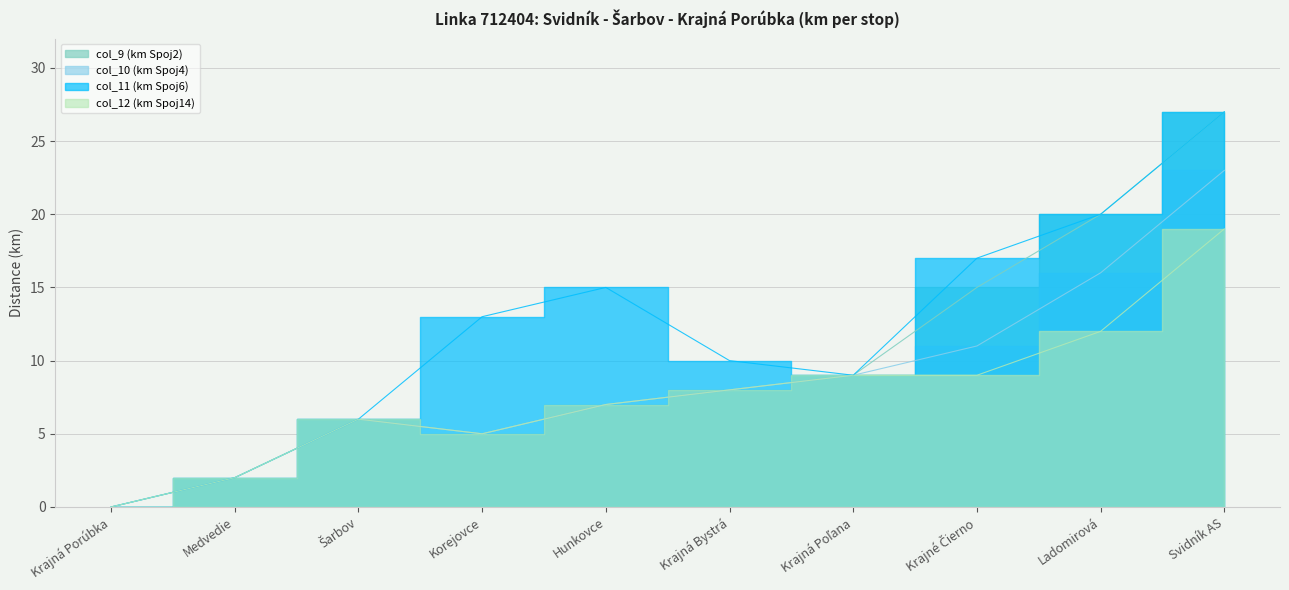

True or false: col_10 (km Spoj4) and col_12 (km Spoj14) cross at least once.

False